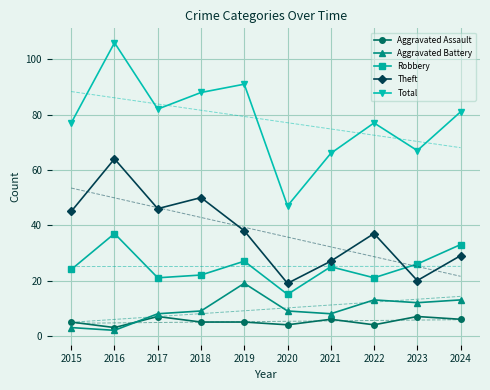

How many lines are shown in the chart?

5